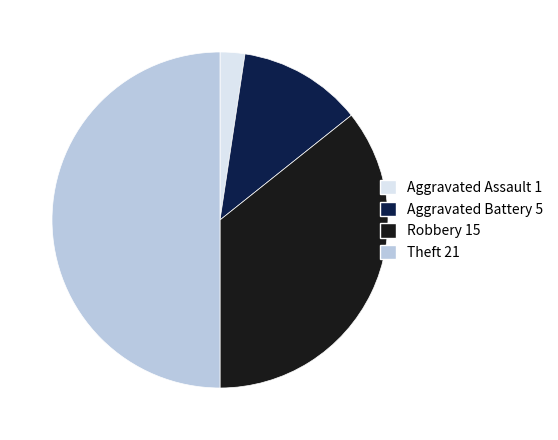

Between Theft and Aggravated Battery, which is larger?

Theft